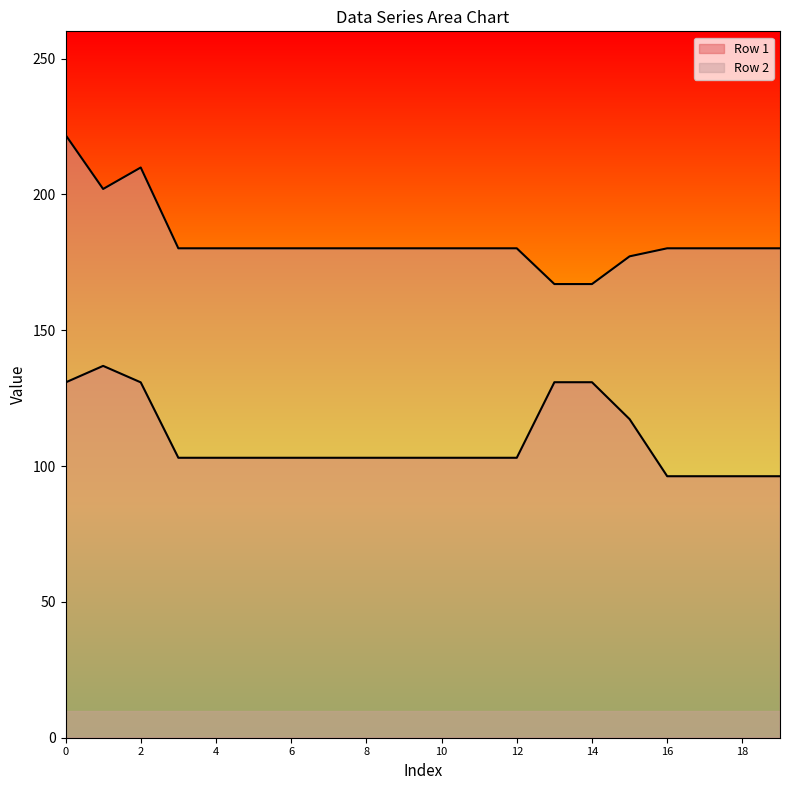

Reading left to right, what are all the values shown in this chart?

Row 1: 0=130.8	1=136.9	2=130.8	3=103.0	4=103.0	5=103.0	6=103.0	7=103.0	8=103.0	9=103.0	10=103.0	11=103.0	12=103.0	13=130.8	14=130.8	15=117.3	16=96.2	17=96.2	18=96.2	19=96.2
Row 2: 0=221.9	1=202.0	2=209.9	3=180.1	4=180.1	5=180.1	6=180.1	7=180.1	8=180.1	9=180.1	10=180.1	11=180.1	12=180.1	13=167.0	14=167.0	15=177.2	16=180.1	17=180.1	18=180.1	19=180.1